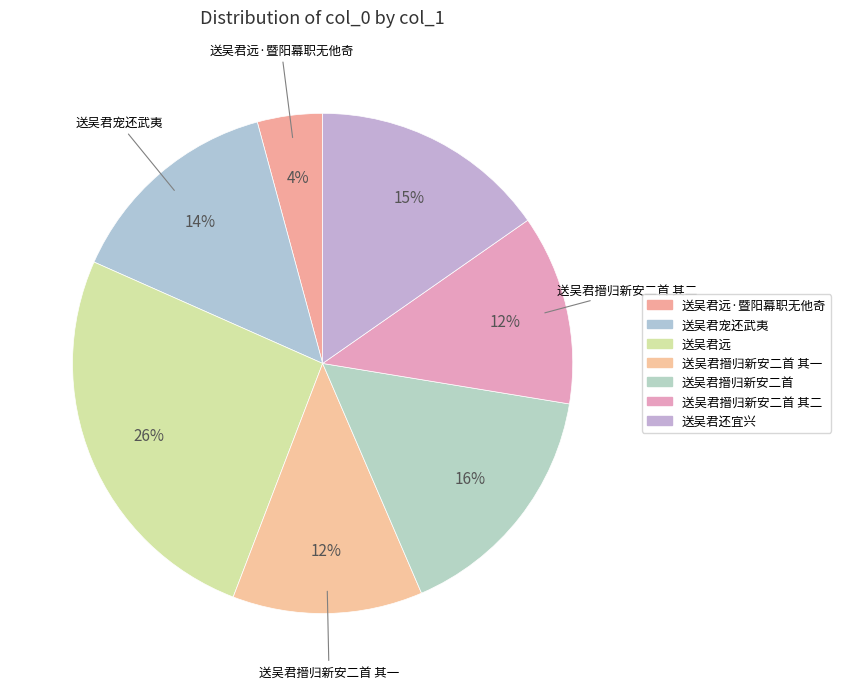

What is the largest slice in the pie chart?

送吴君远